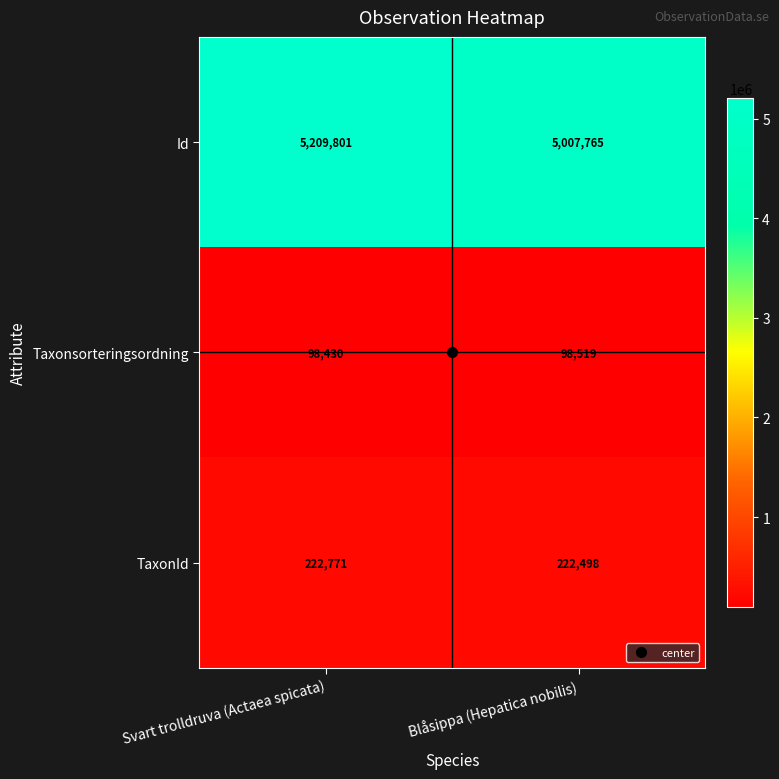

Which series has the widest spread of values?

Id